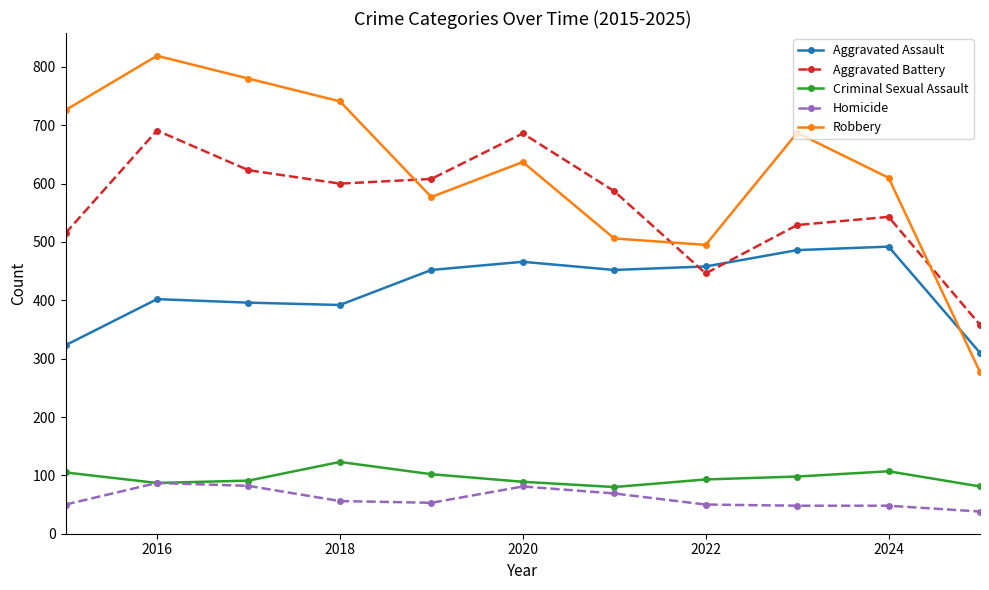

Which series has the widest spread of values?

Robbery